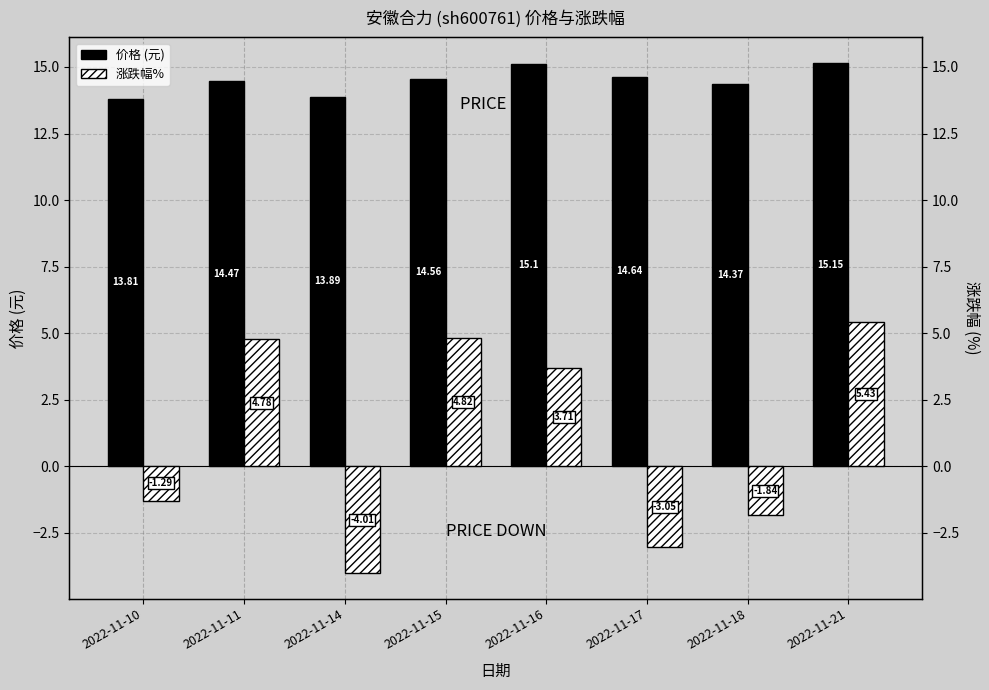

What is the smallest value displayed?

-4.0